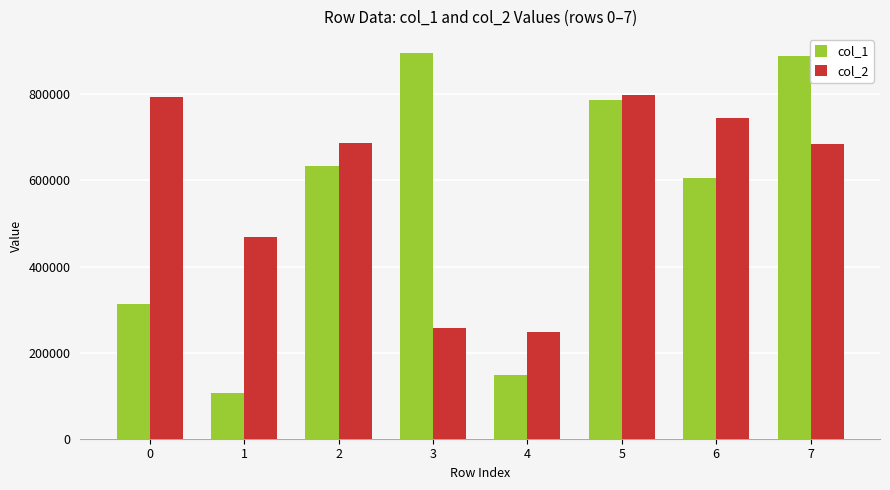

Count the number of categories in the chart.

8